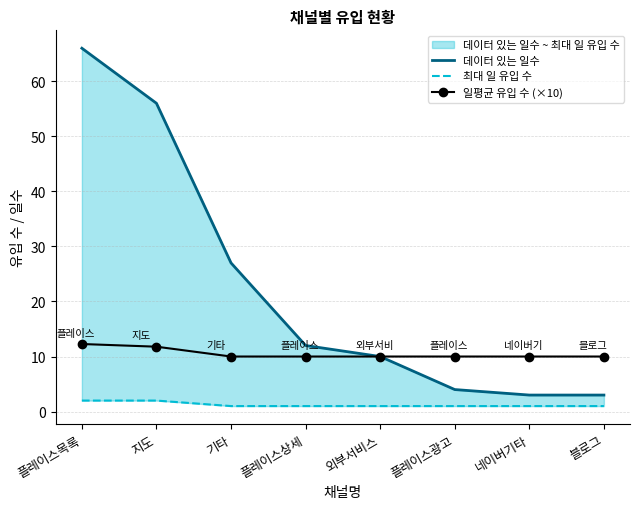

Rank the categories by 최대 일 유입 수 value from highest to lowest.

플레이스목록, 지도, 기타, 플레이스상세, 외부서비스, 플레이스광고, 네이버기타, 블로그